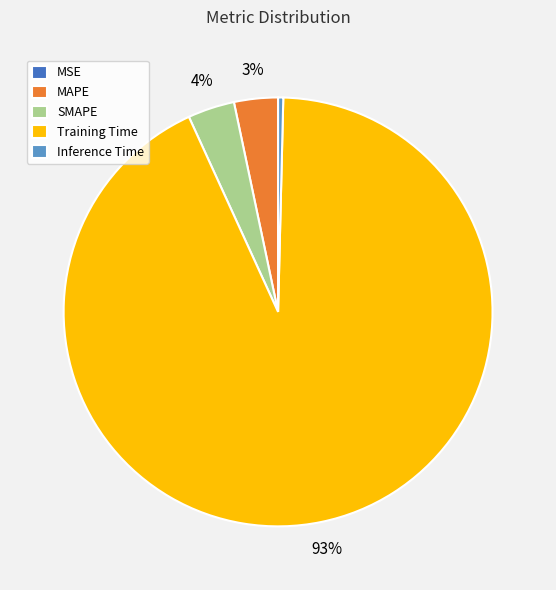

Is it true that Training Time is 93% of the pie?

True